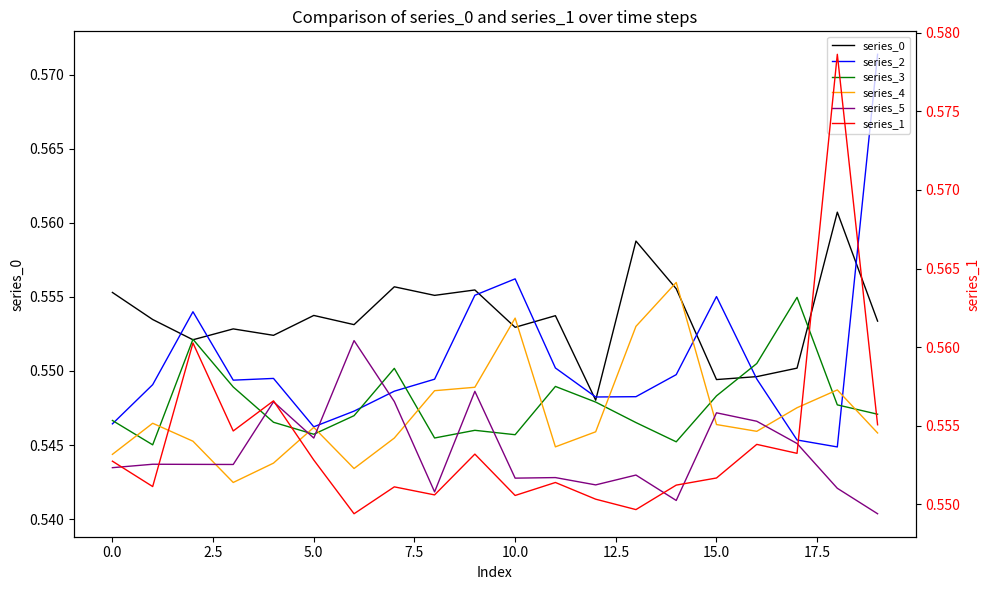

What is the sum of all series_0 values?

11.1